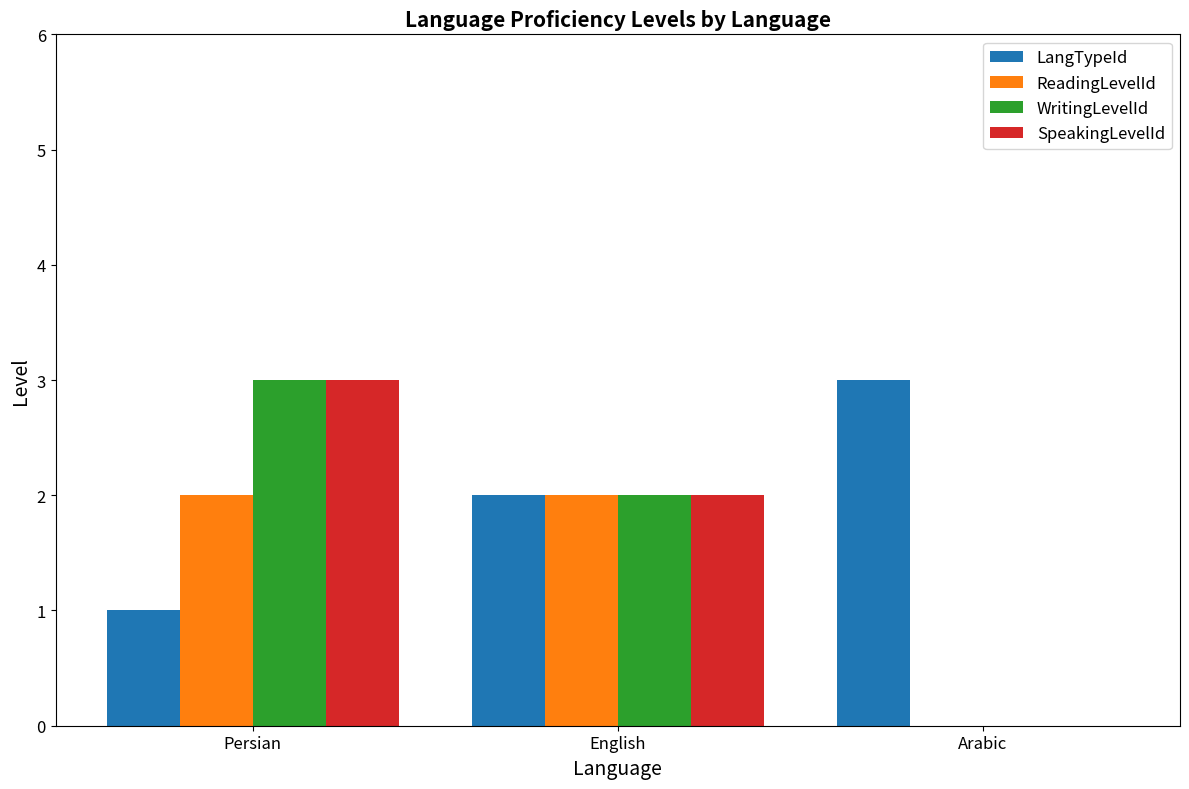

The value of WritingLevelId at English is 2. True or false?

True